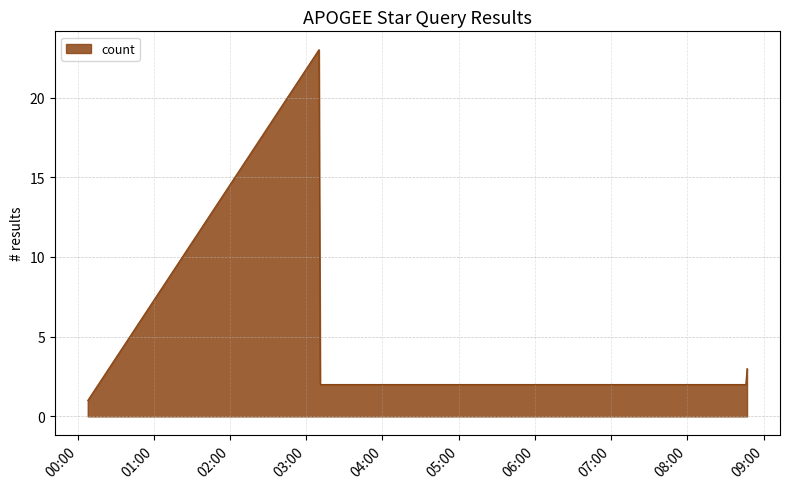

Count the number of categories in the chart.

5